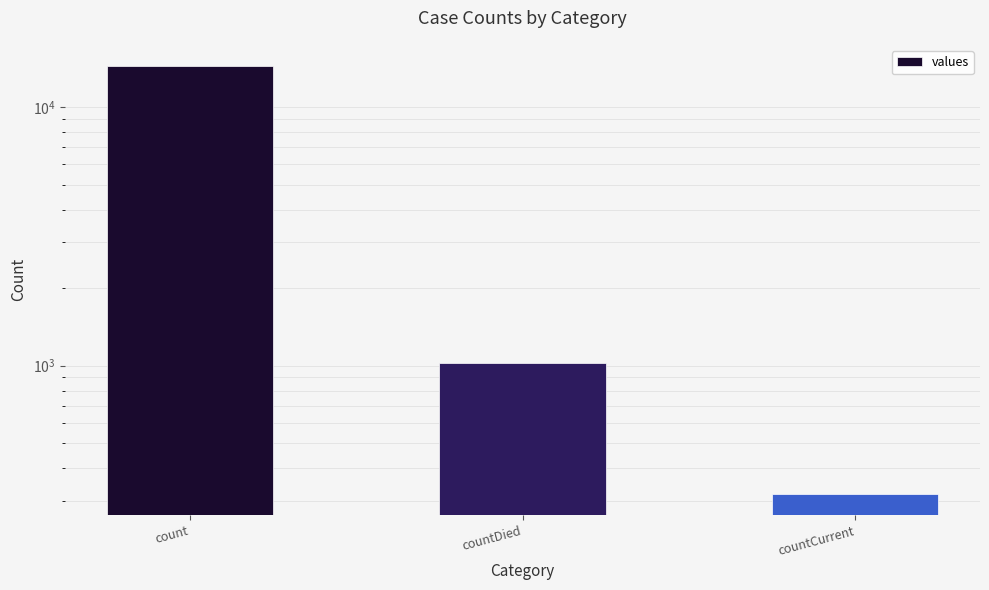

List the labels in order of value, largest first.

count, countDied, countCurrent